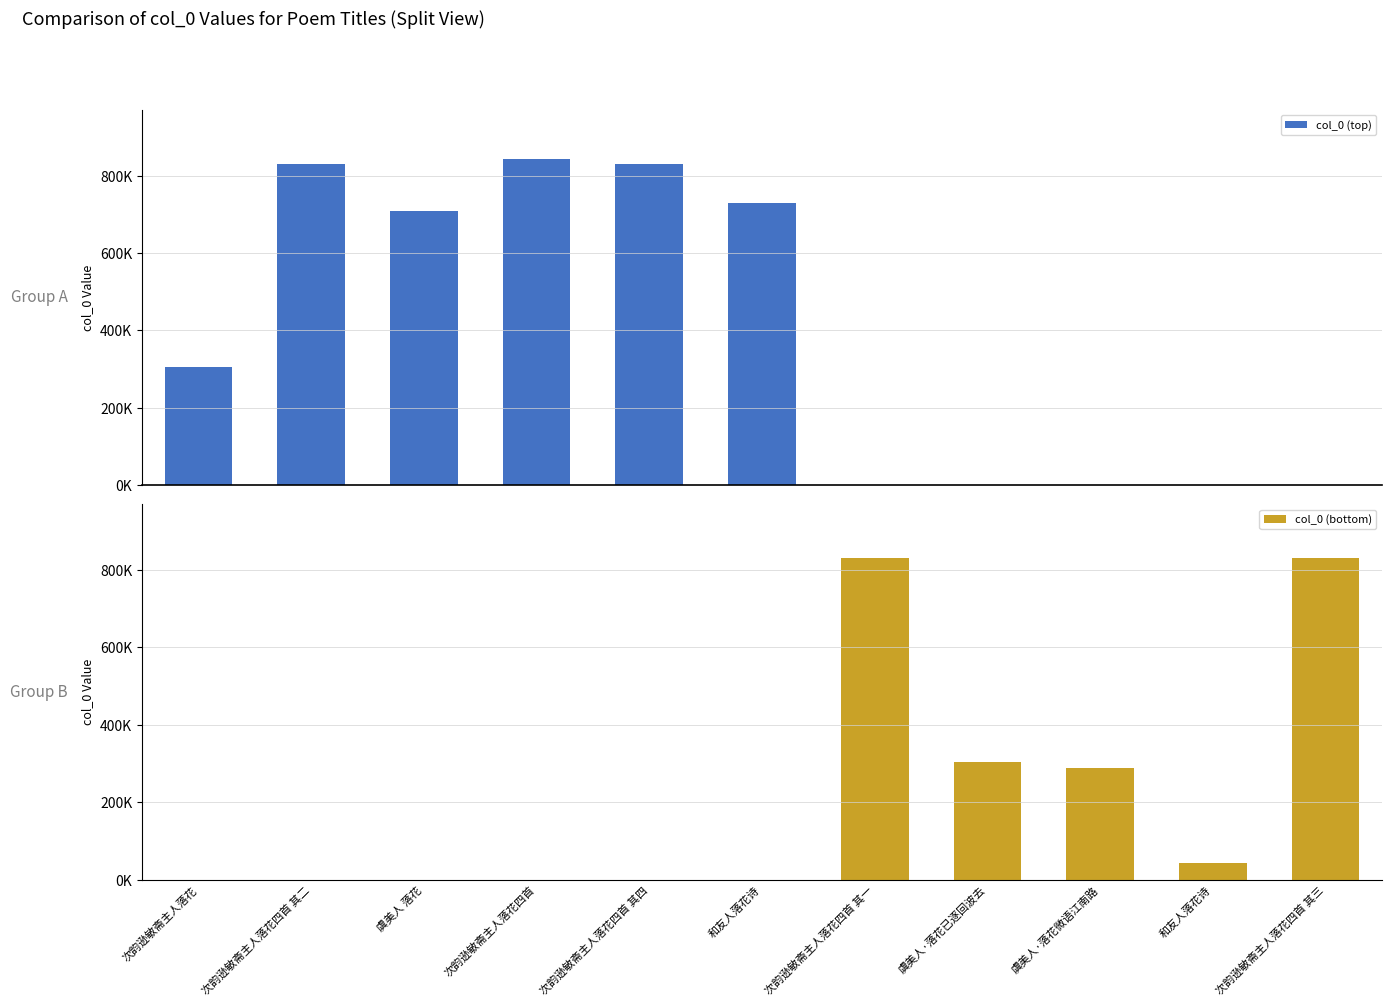

How many groups of bars are there?

11